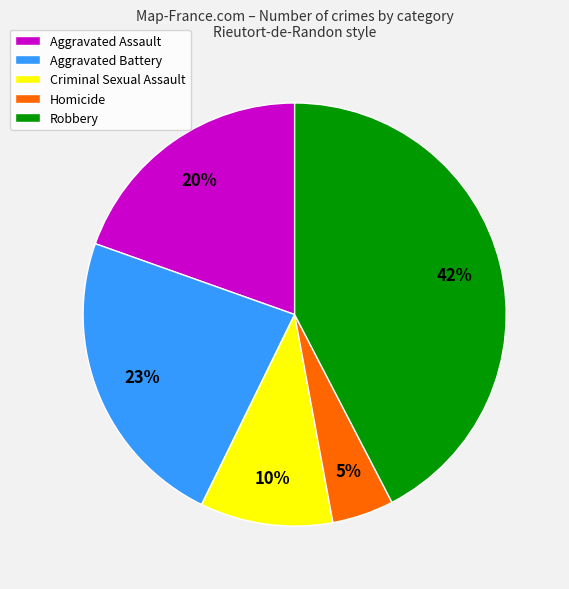

What is the largest slice in the pie chart?

Robbery